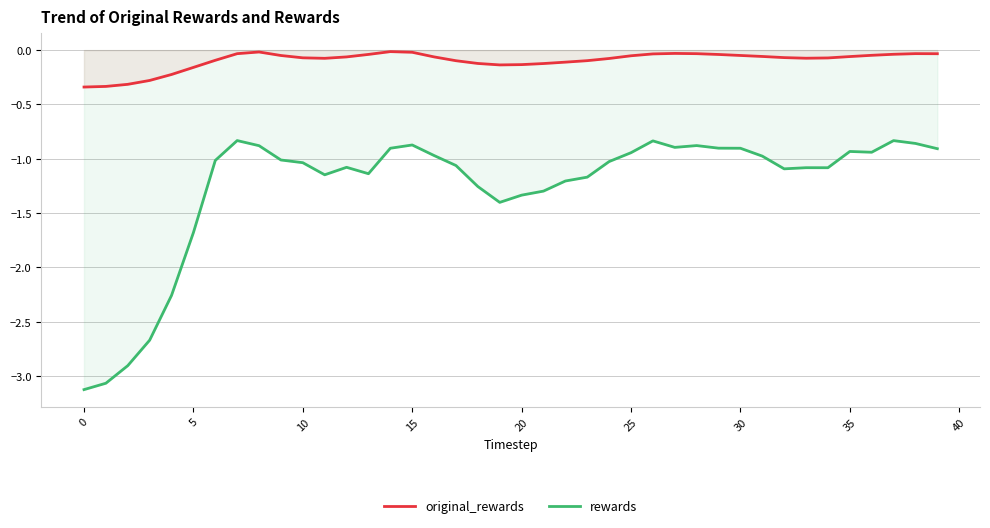

How many lines are shown in the chart?

2